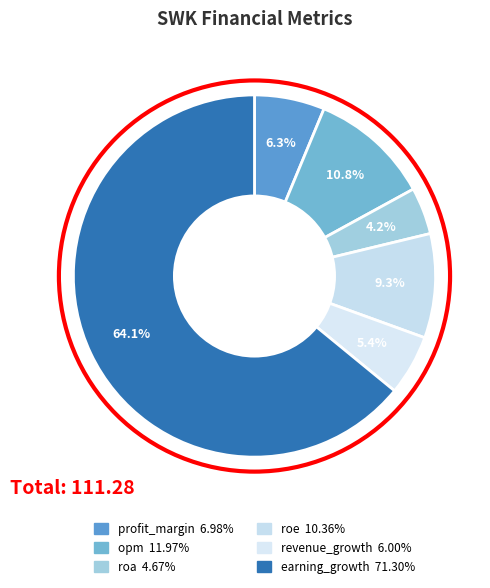

How many slices are in this pie chart?

6